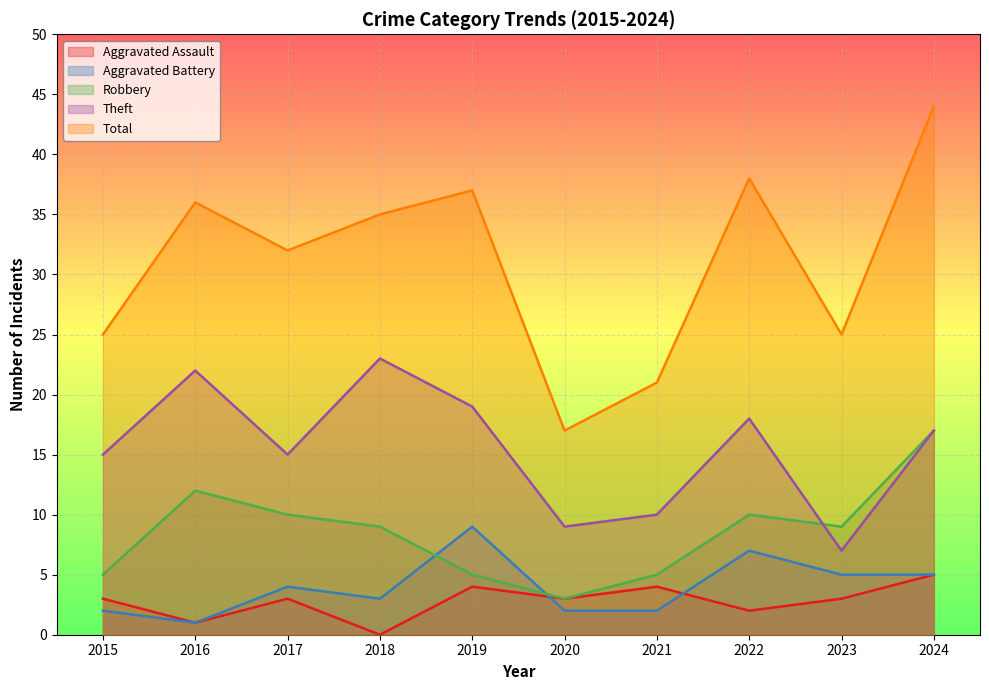

What is the average value of the Aggravated Battery series?

4